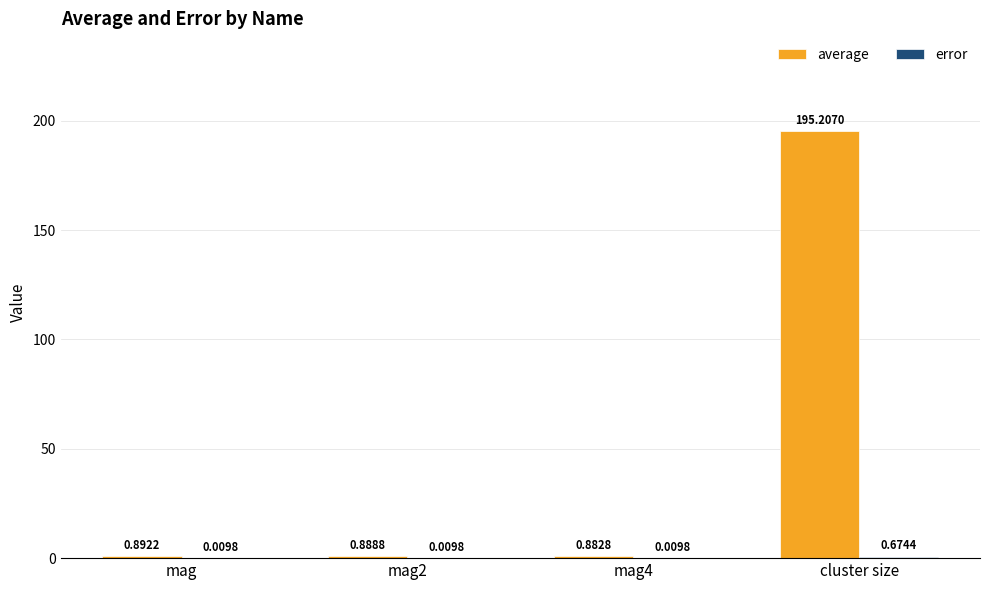

Count the number of data series in this chart.

2